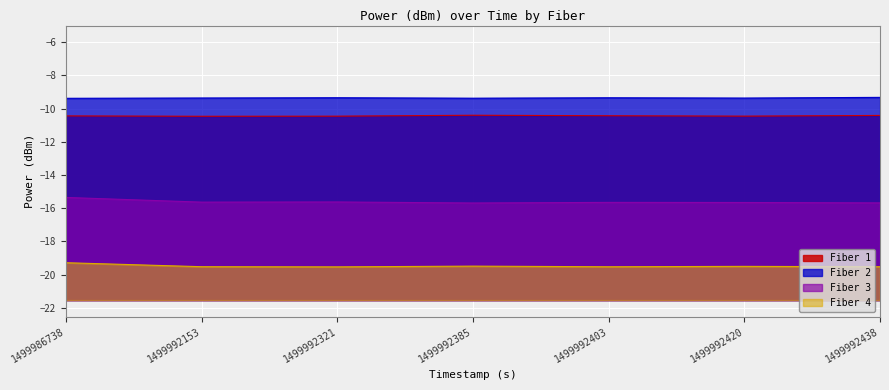

What is the sum of the Fiber 3 values at 1499992153 and 1499986738?

-31.0